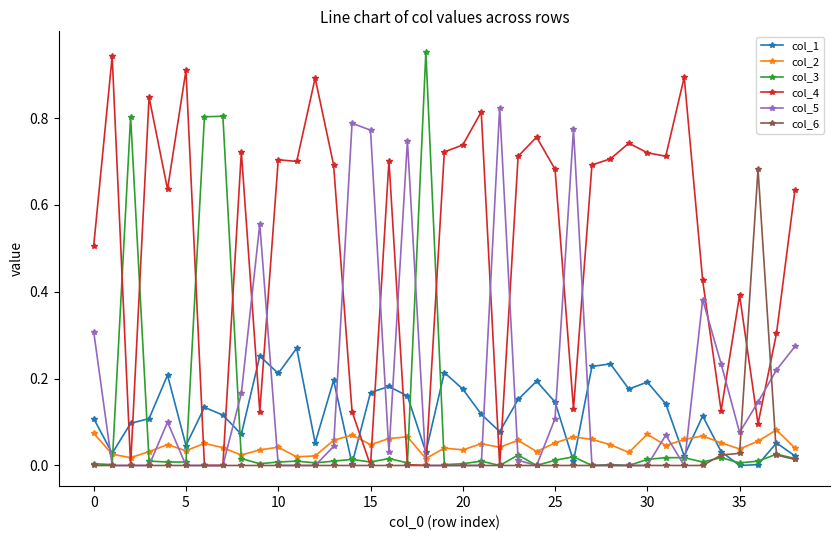

Which series ends up on top after the final intersection of col_5 and col_1?

col_5